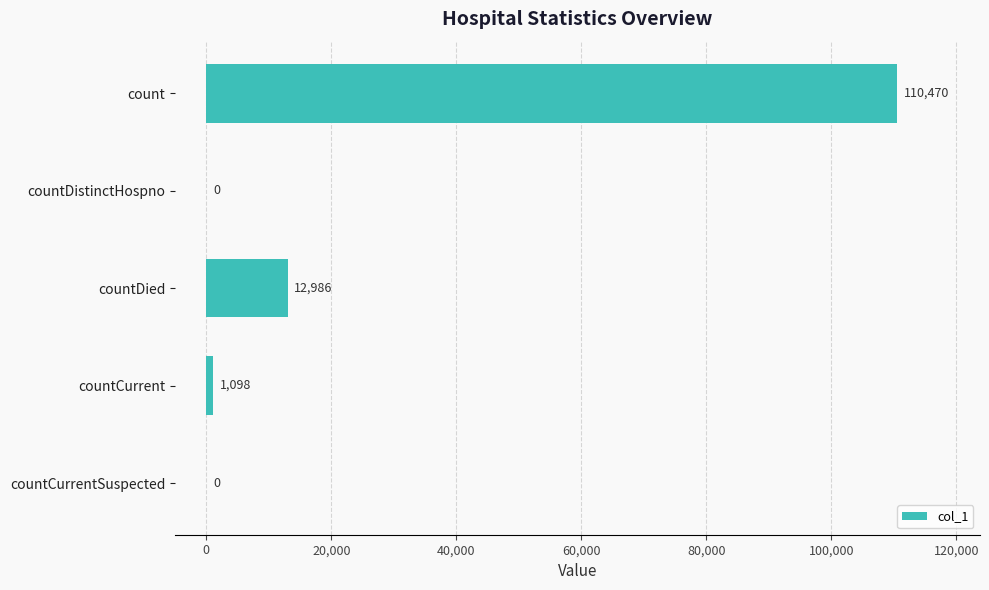

True or false: the data shows 110470 at count.

True